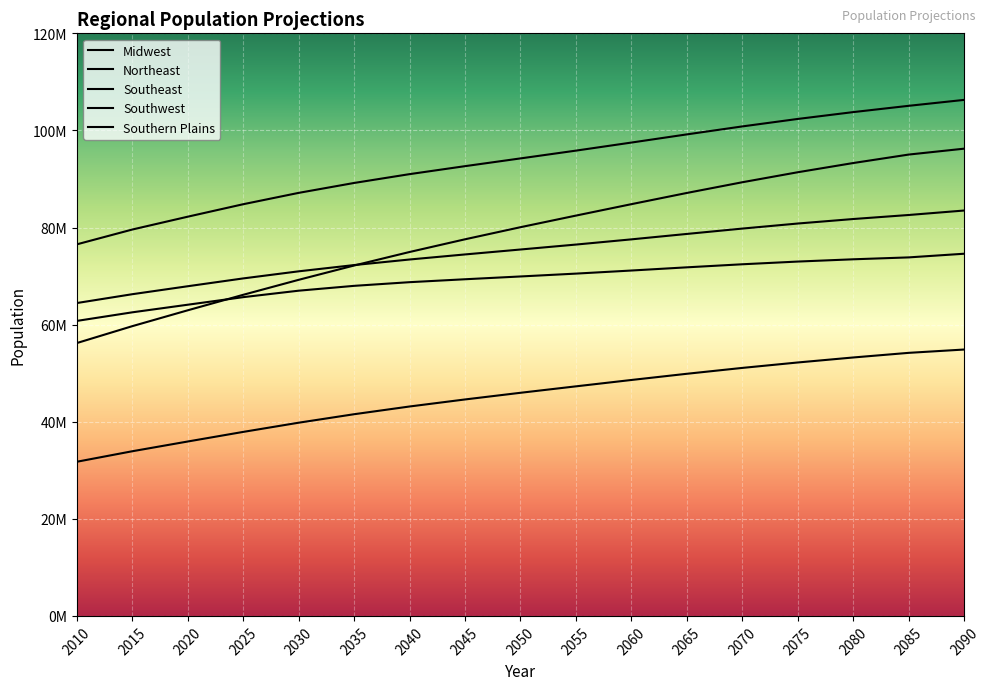

True or false: Southeast has more than 1 interior local peaks.

False